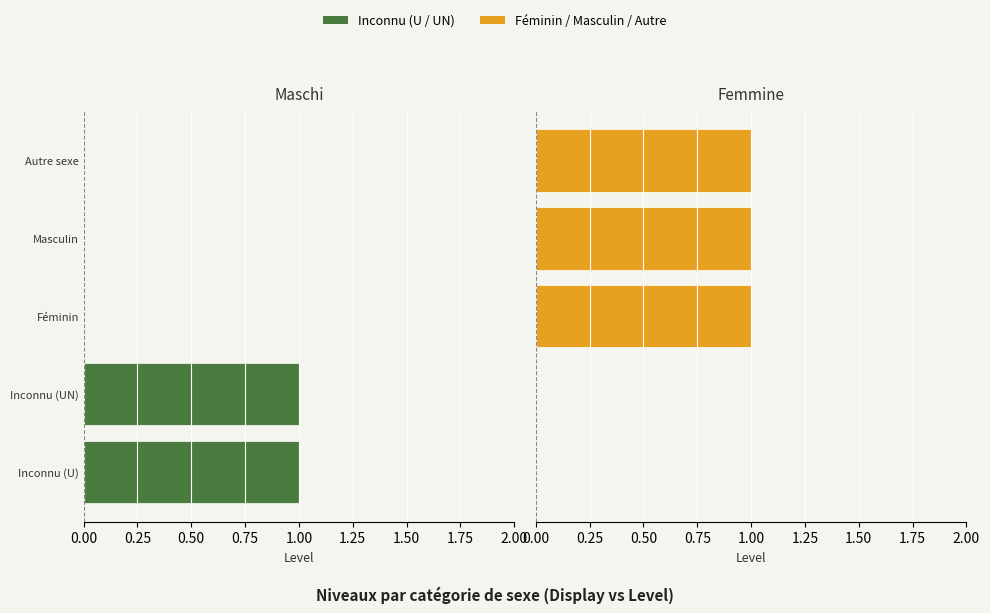

What is the difference between the second highest and minimum values in the Féminin / Femmine series?

1